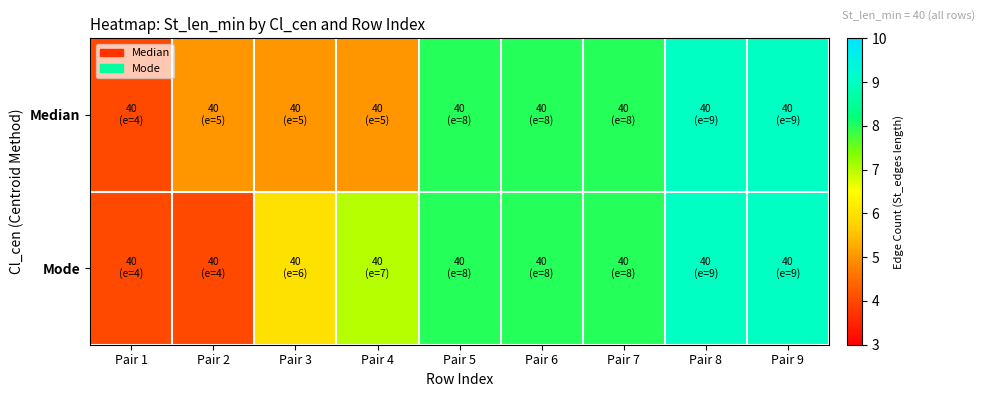

List the series in order of their overall mean, highest first.

Mode, Median